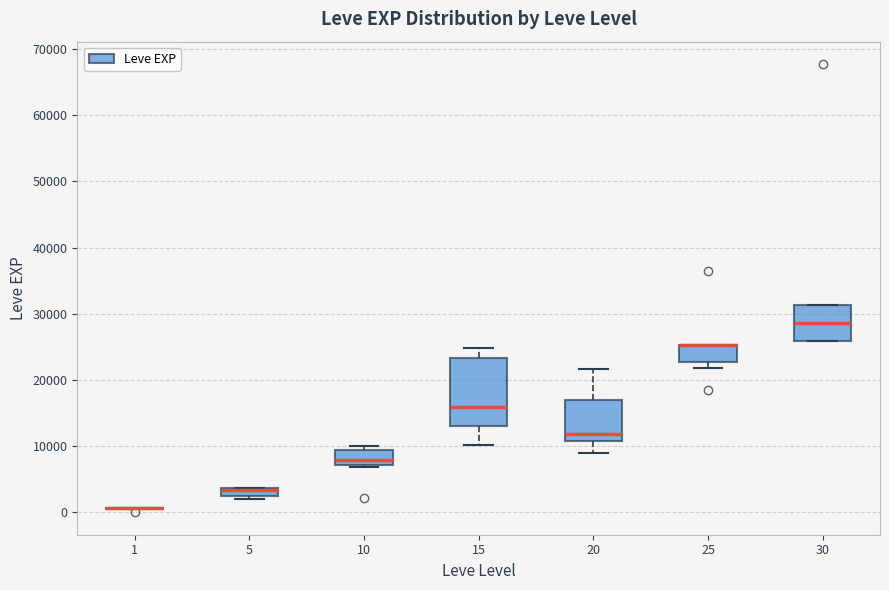

Where is the lower edge of the box at x = 5 on the y-axis? The values are not printed on the chart, so give them approximately, as read against the axis.

2000